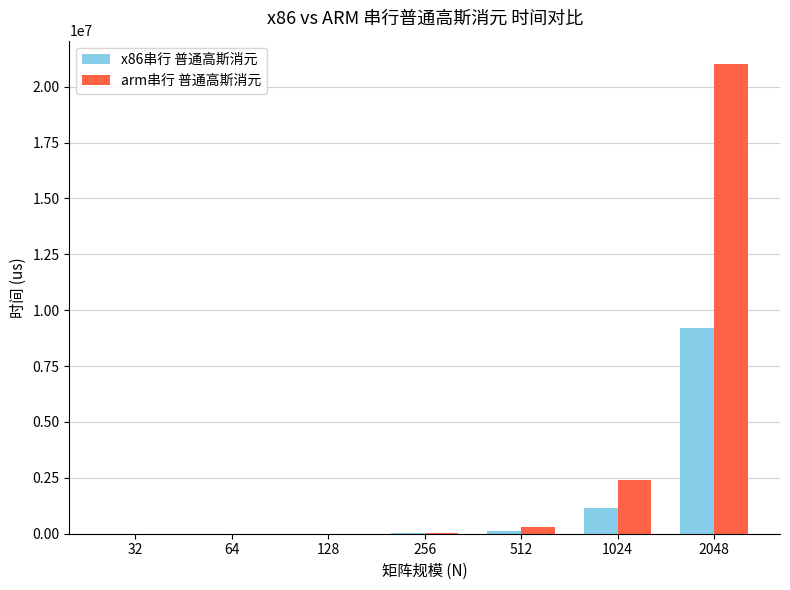

At which category is the sum across all series the highest?

2048